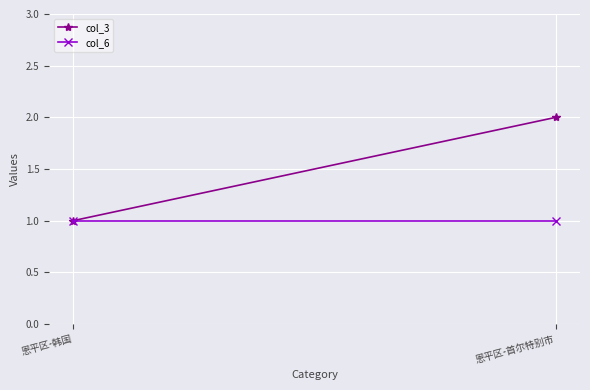

Rank the categories by col_3 value from lowest to highest.

恩平区-韩国, 恩平区-首尔特别市